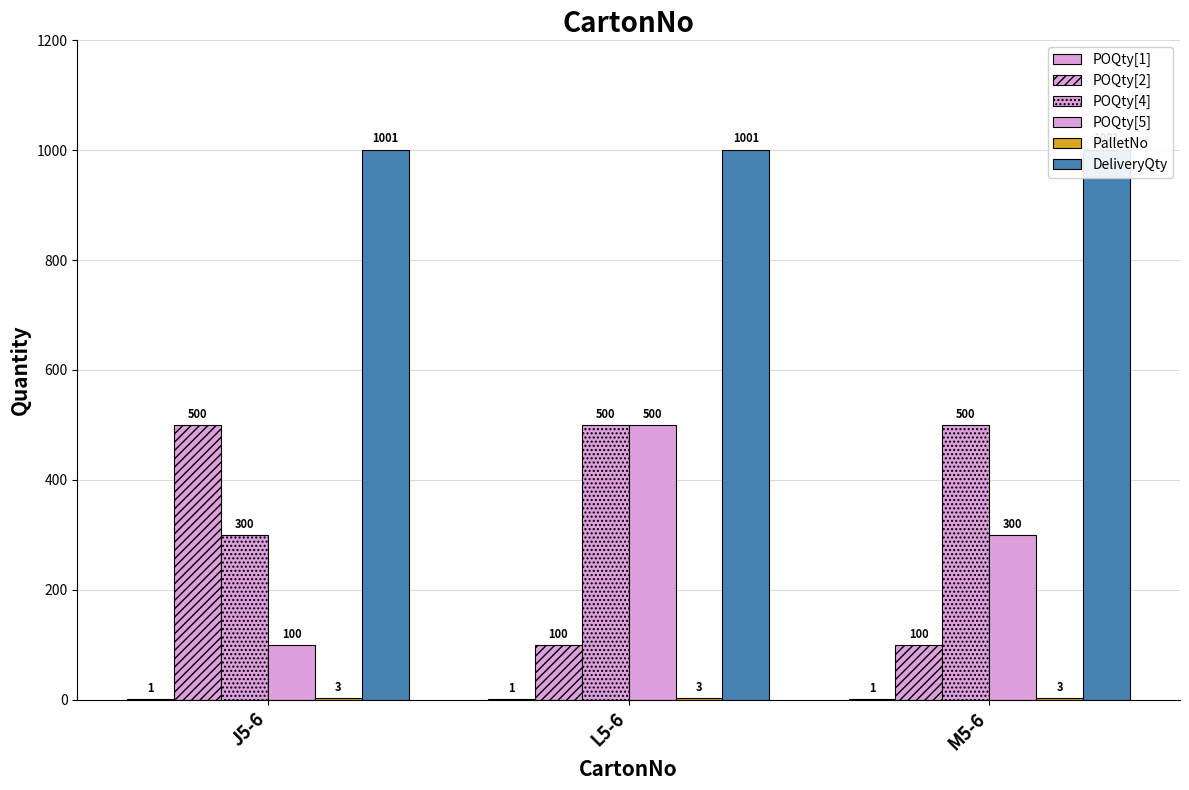

What is the average value of the POQty[4] series?

433